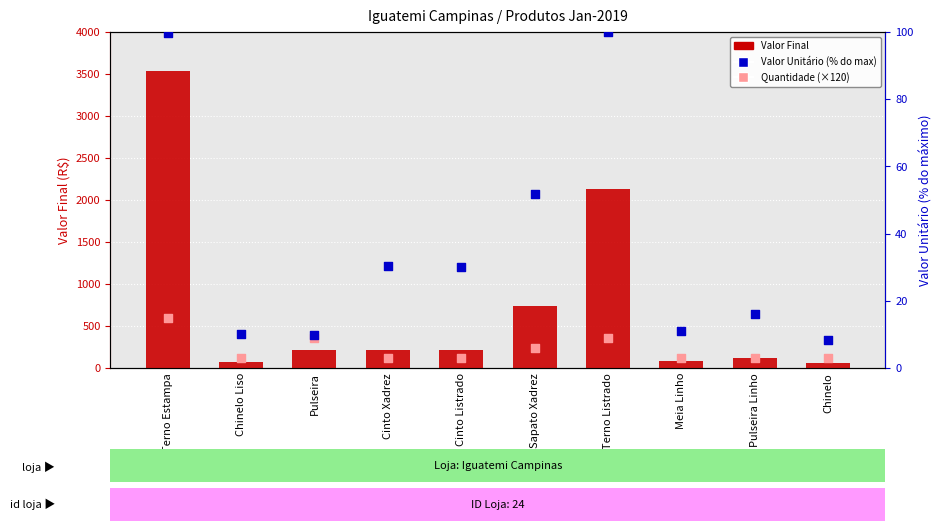

What is the total value across all series at Pulseira Linho?

250.1